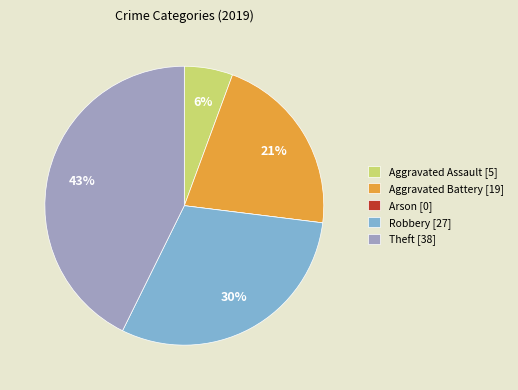

Which has a higher value, Aggravated Assault [5] or Robbery [27]?

Robbery [27]